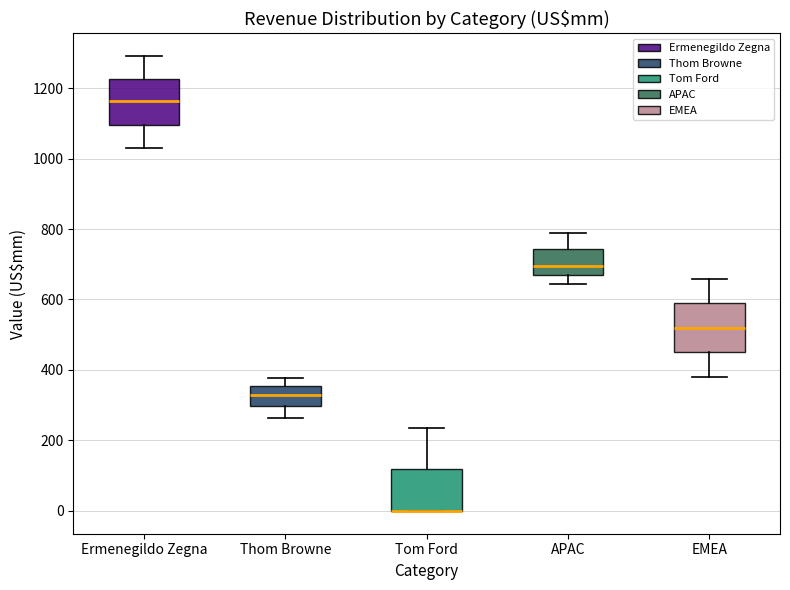

Where does the lower whisker of the box for Ermenegildo Zegna end on the y-axis? The values are not printed on the chart, so give them approximately, as read against the axis.

1020